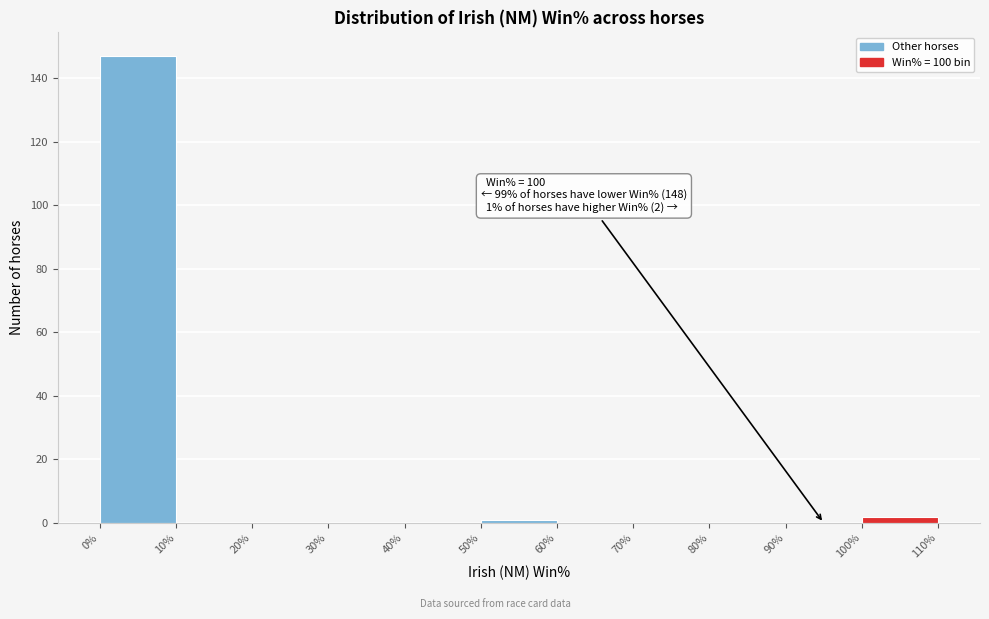

Over which range of the x-axis is the bar tallest?

0% to 10%